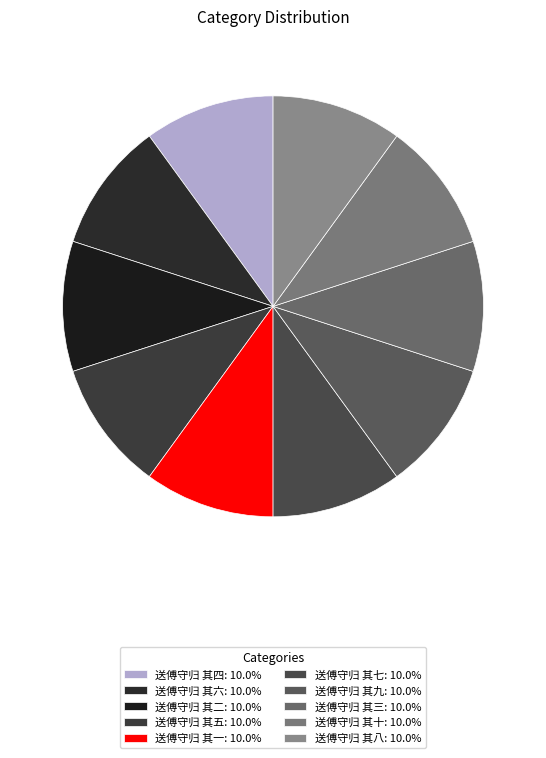

To the nearest percent, what is the combined percentage of 送傅守归 其二 and 送傅守归 其十?

20%